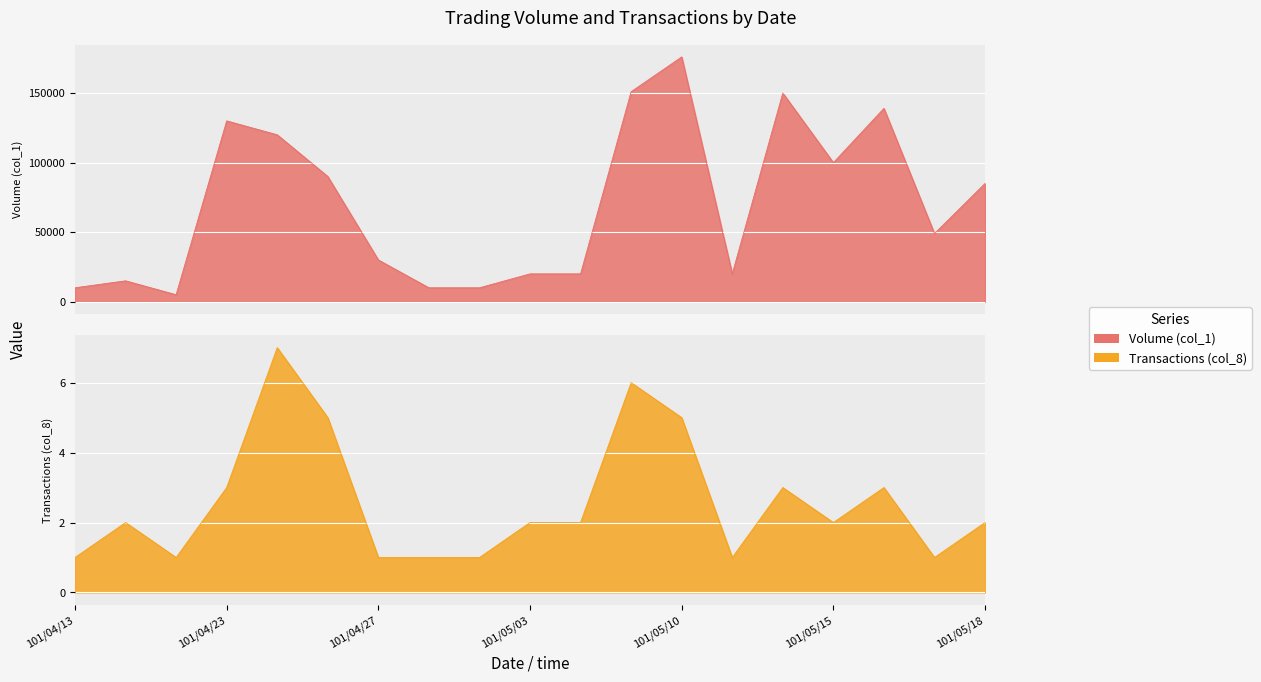

What is the sum of the Volume (col_1) values at 101/05/14 and 101/05/10?

326000